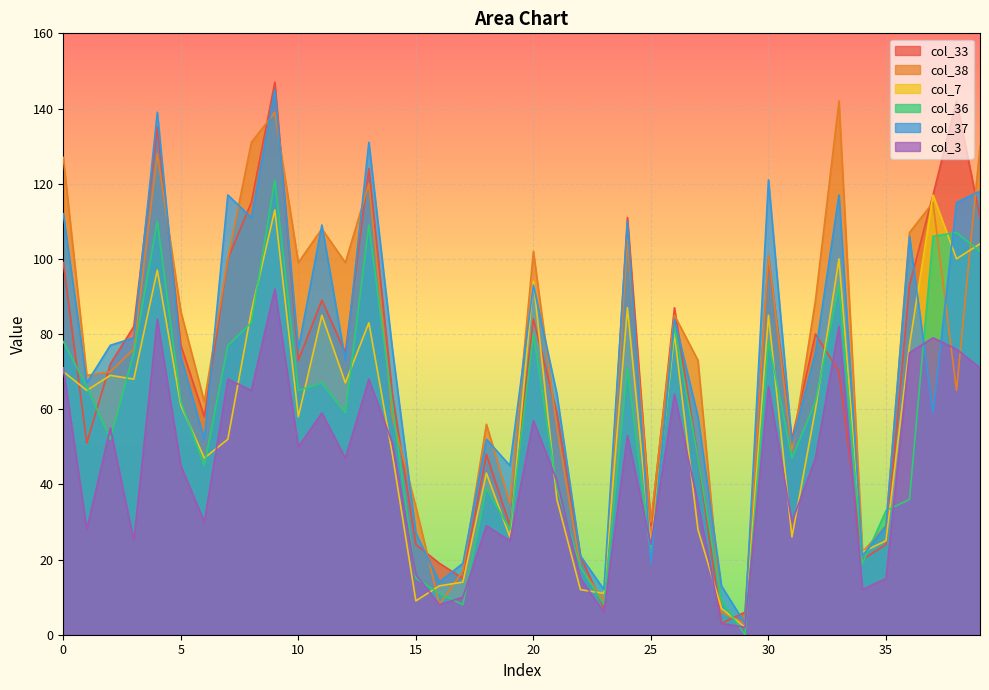

What is the difference between the maximum and second lowest values in the col_36 series?

113